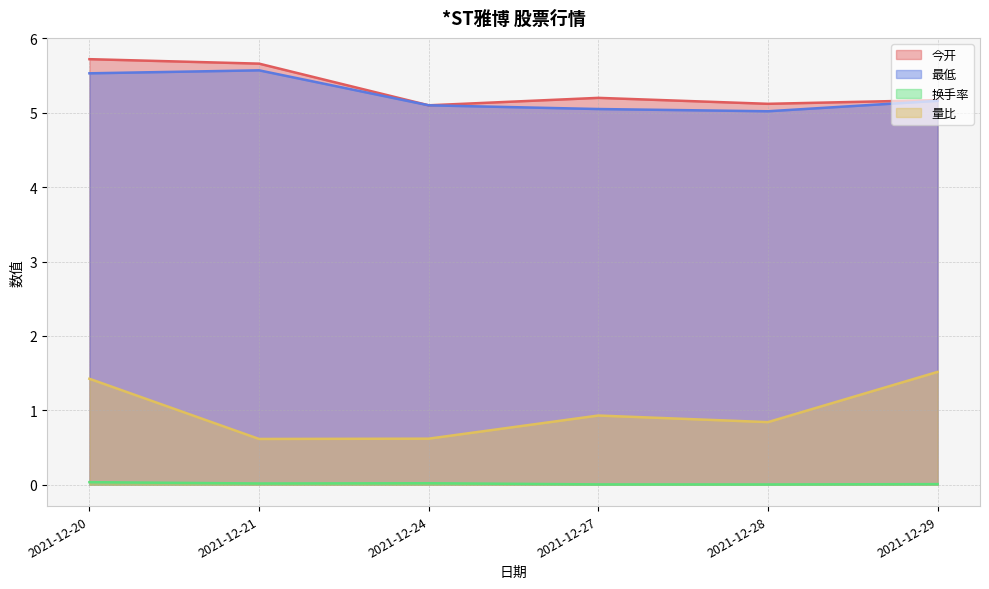

How many lines are shown in the chart?

4